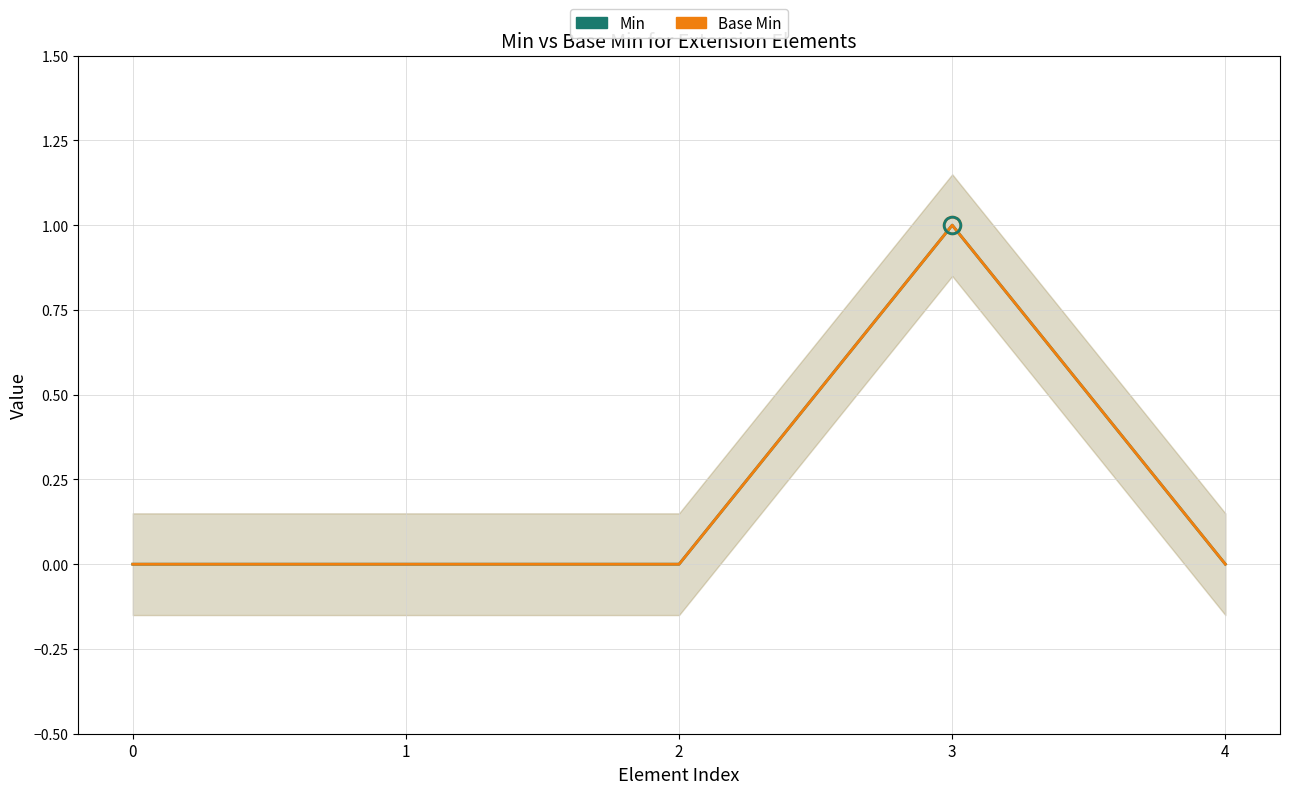

Is the value of Min at 4 greater than the value of Base Min at 3?

No